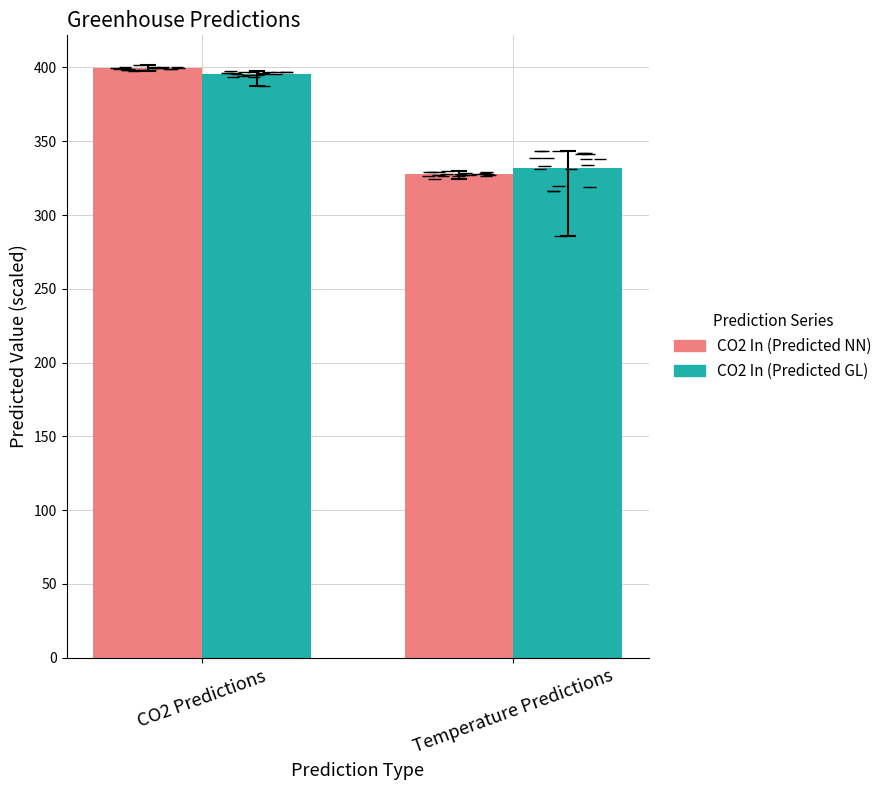

At how many categories does at least one series exceed 330?

2